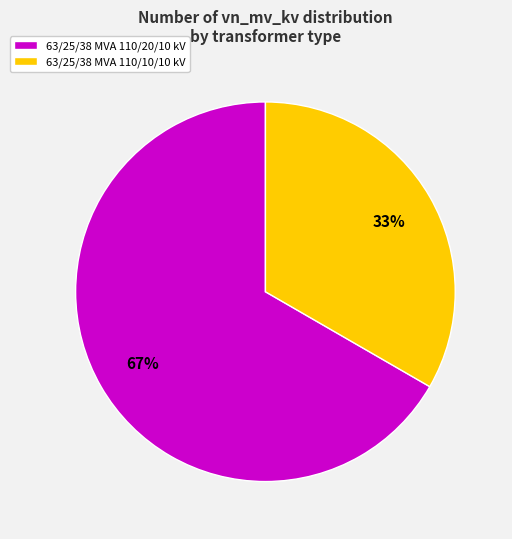

To the nearest percent, what portion does 63/25/38 MVA 110/10/10 kV represent?

33%